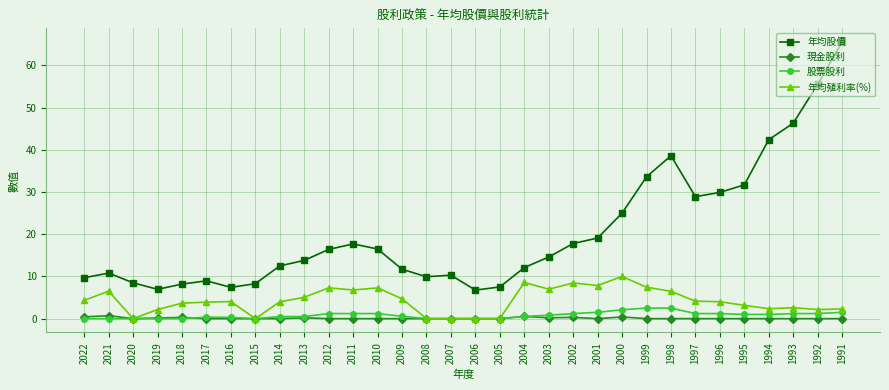

What is the average value of the 股票股利 series?

0.8